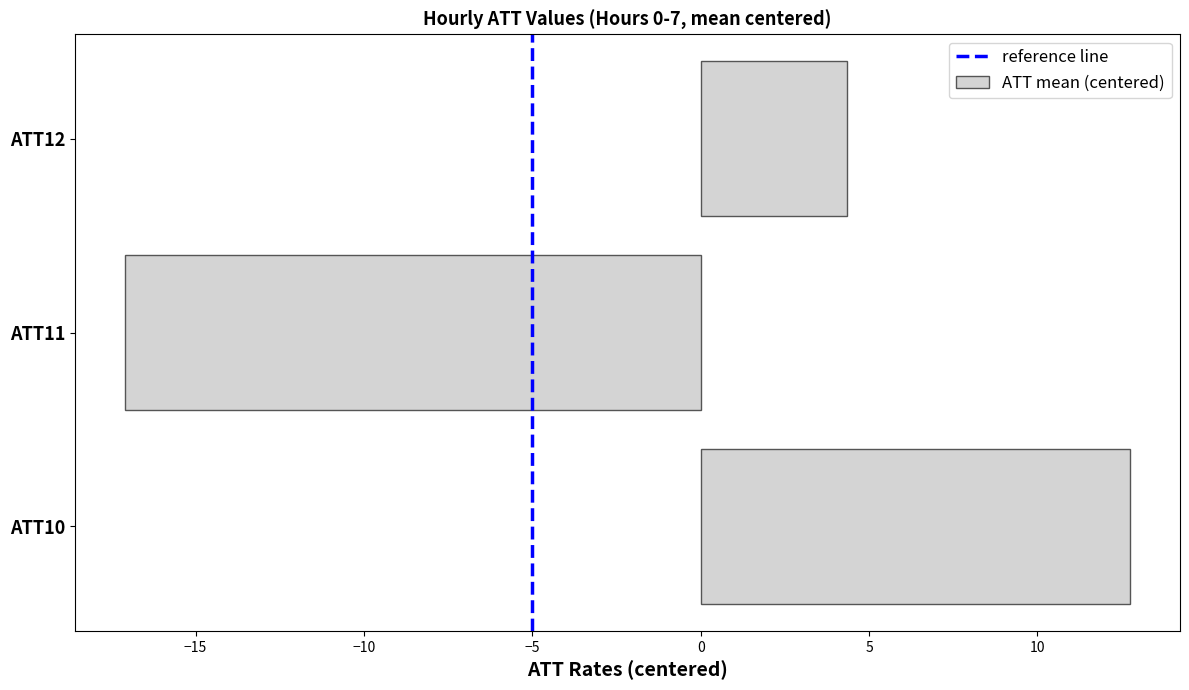

What is the ratio of the value at ATT12 to the value at ATT10?

0.3